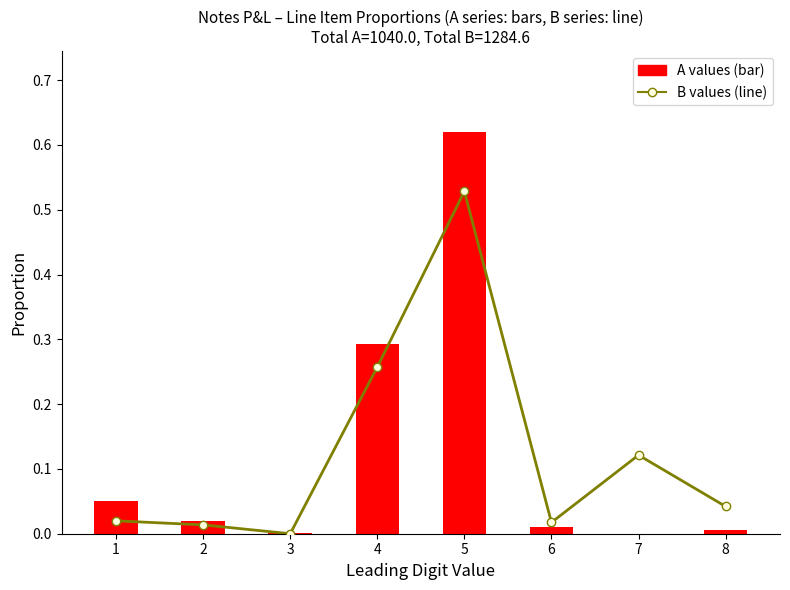

How many series are shown in this chart?

2